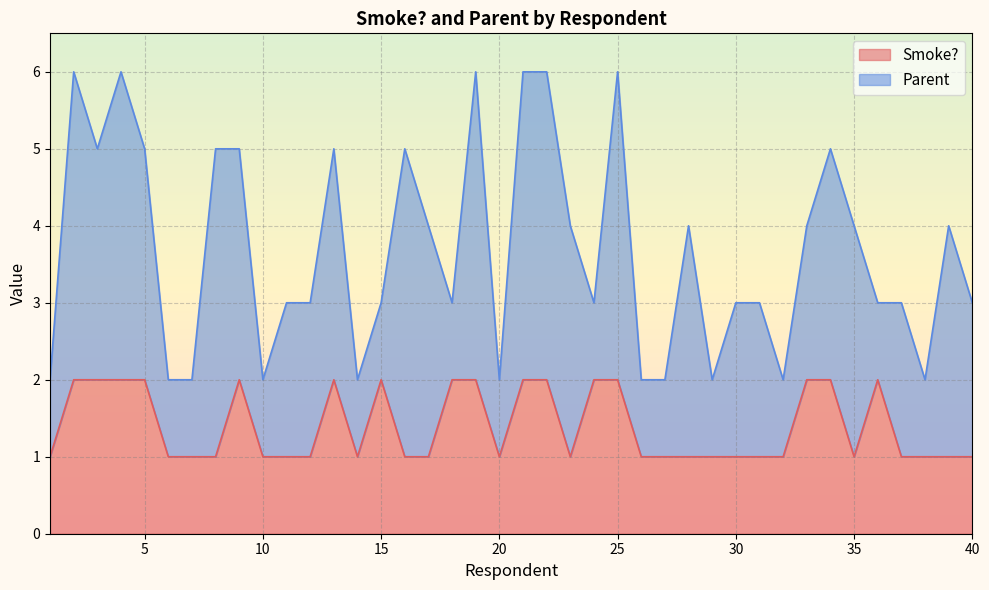

Does the chart display data point markers on the line(s)?

No